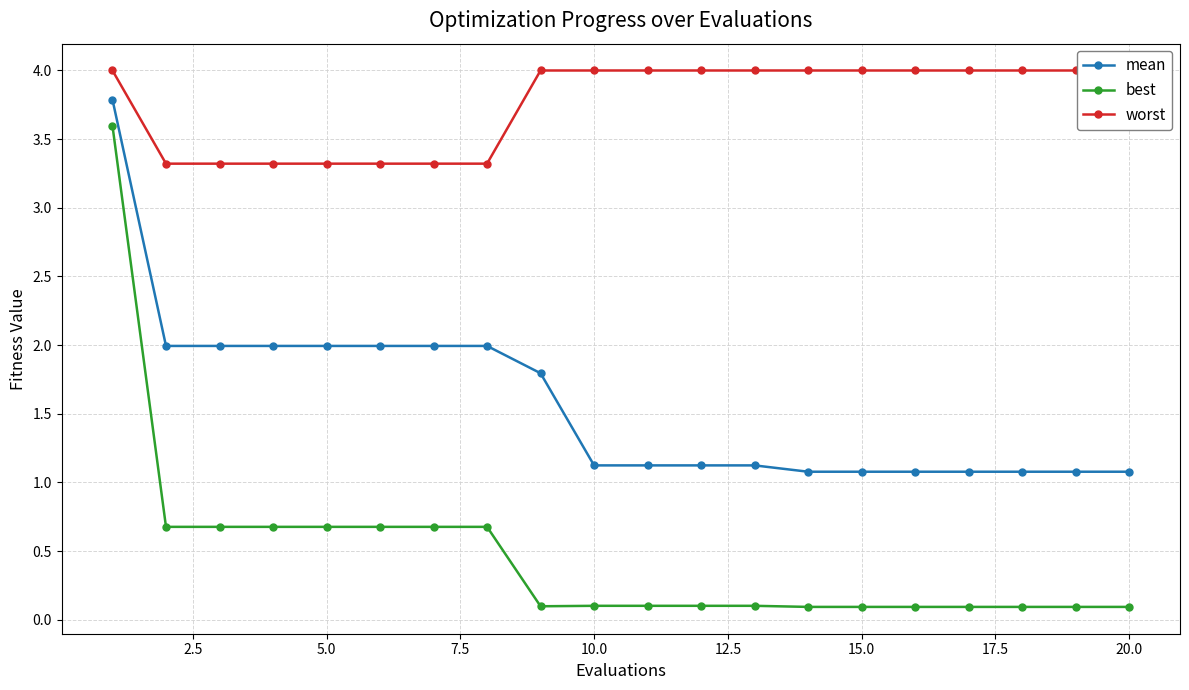

What is the minimum value for mean?

1.1